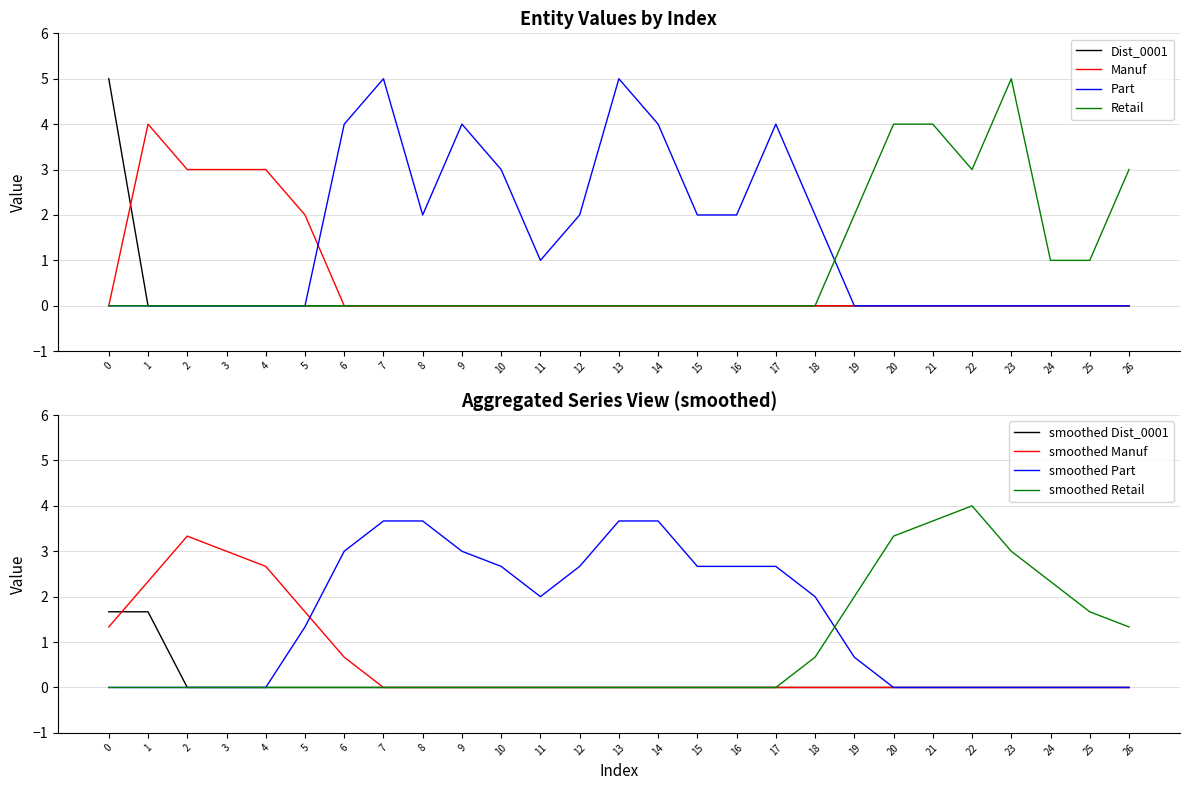

Reading left to right, list all the values displayed in this chart.

Dist_0001: 5	0	0	0	0	0	0	0	0	0	0	0	0	0	0	0	0	0	0	0	0	0	0	0	0	0	0
Manuf: 0	4	3	3	3	2	0	0	0	0	0	0	0	0	0	0	0	0	0	0	0	0	0	0	0	0	0
Part: 0	0	0	0	0	0	4	5	2	4	3	1	2	5	4	2	2	4	2	0	0	0	0	0	0	0	0
Retail: 0	0	0	0	0	0	0	0	0	0	0	0	0	0	0	0	0	0	0	2	4	4	3	5	1	1	3